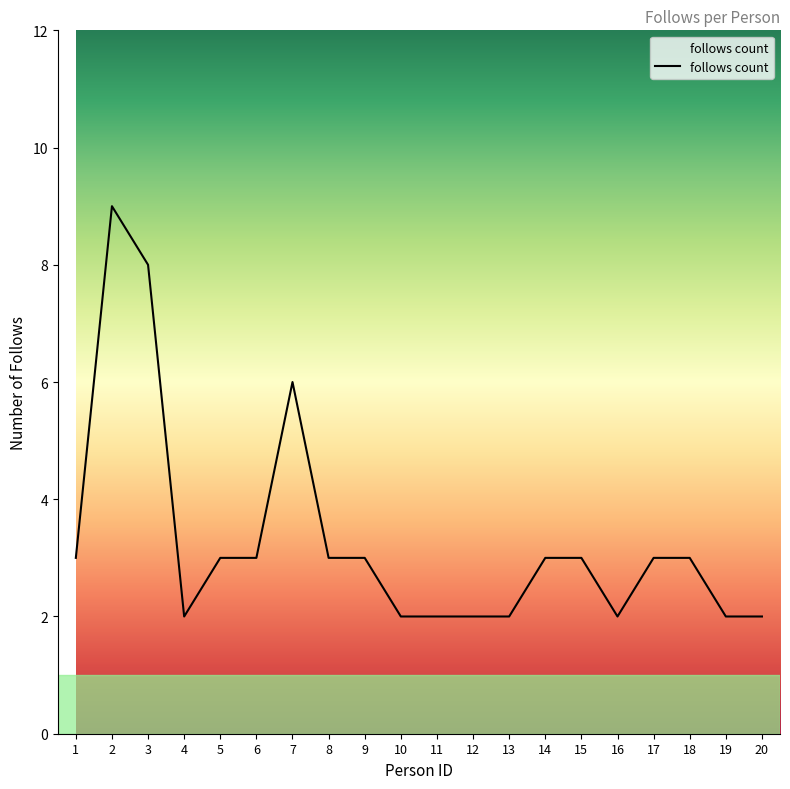

The value at 8 is 3. True or false?

True